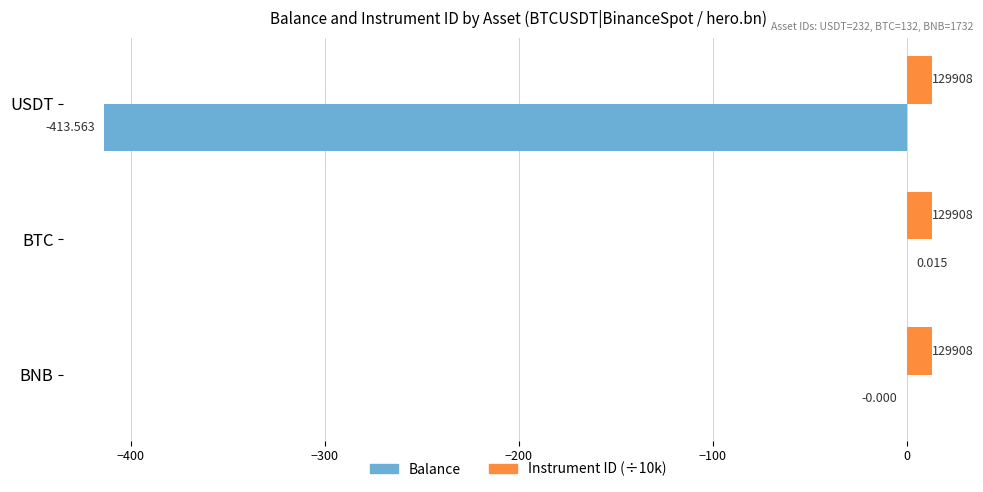

At which label is Balance closest to -206?

BNB